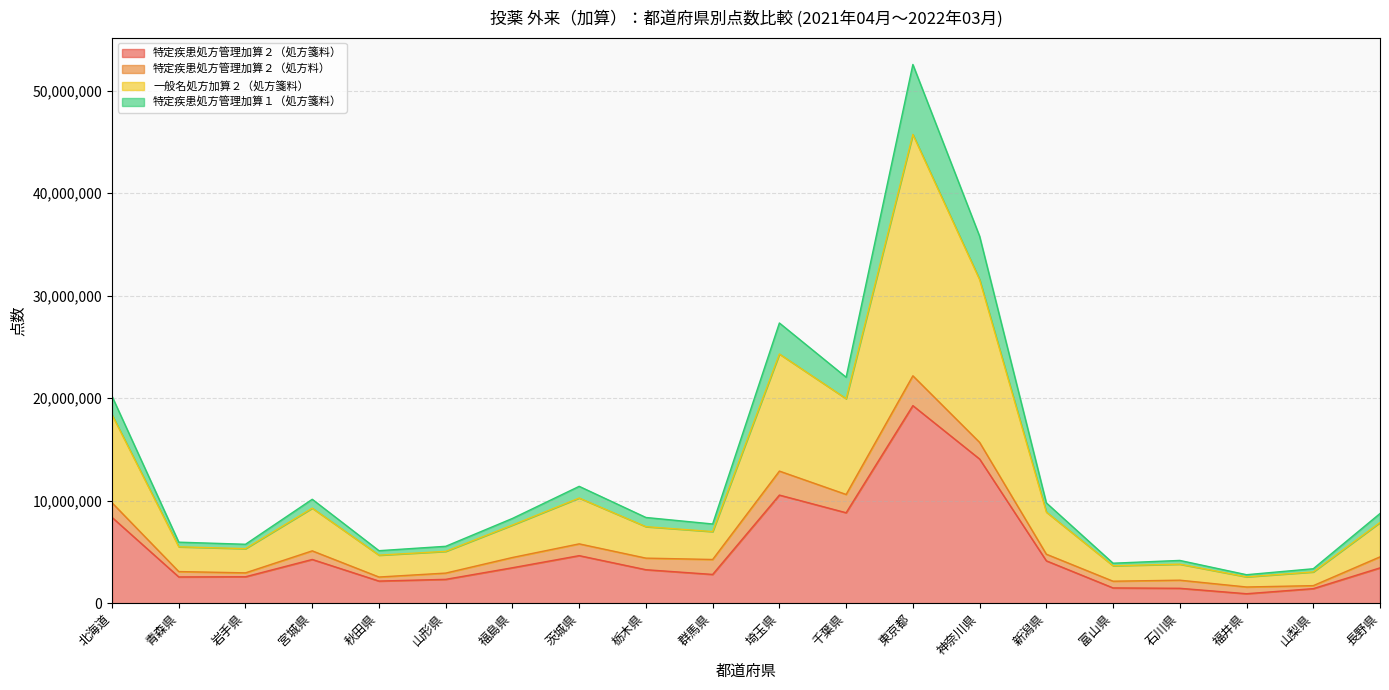

What are all the series names shown in the legend?

特定疾患処方管理加算２（処方箋料）, 特定疾患処方管理加算２（処方料）, 一般名処方加算２（処方箋料）, 特定疾患処方管理加算１（処方箋料）